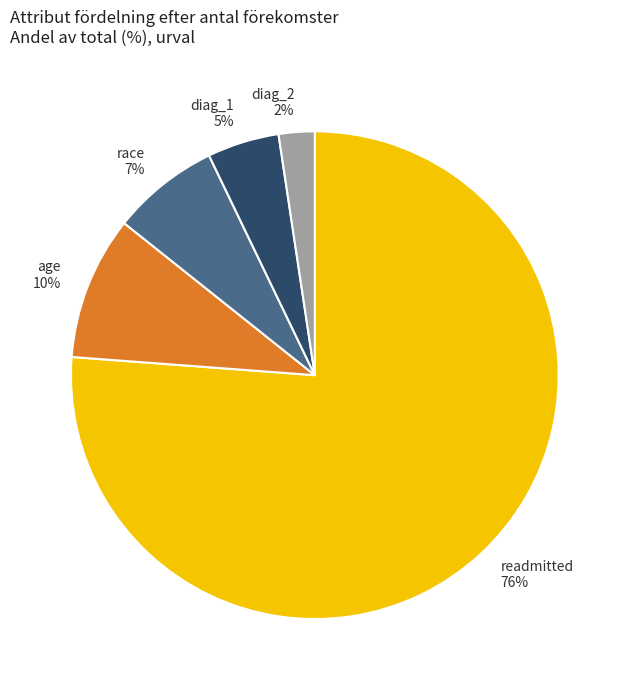

How many slices are in this pie chart?

5